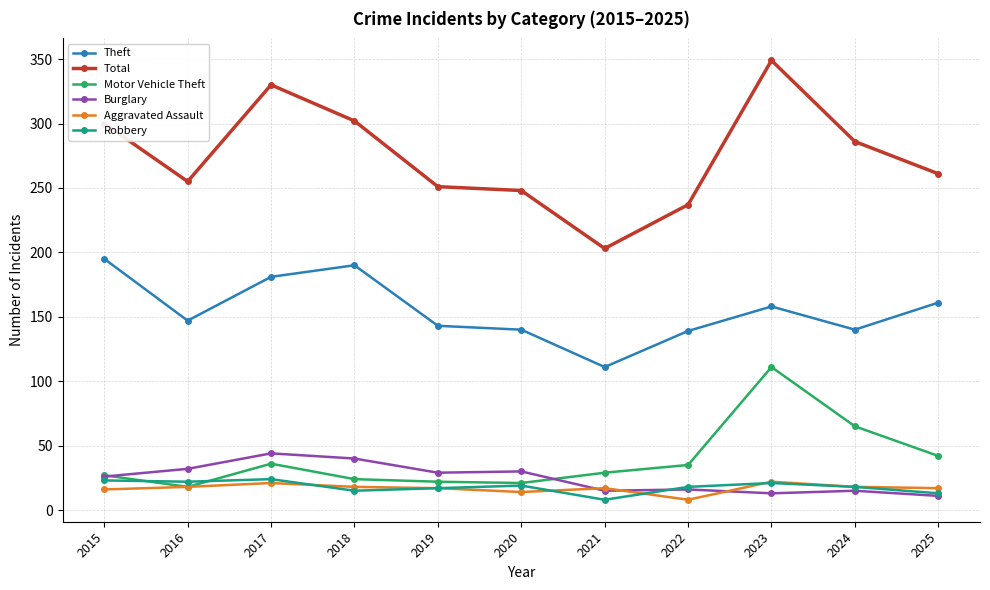

Is the value of Robbery at 2015 greater than the value of Aggravated Assault at 2020?

Yes